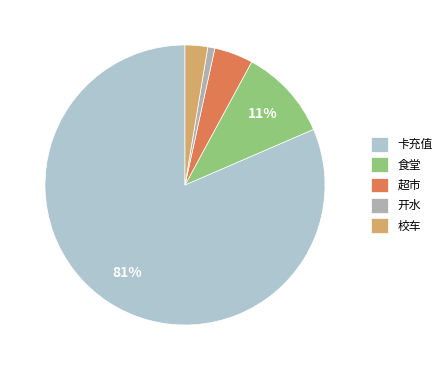

Is the sum of 超市 and 食堂 greater than half?

No